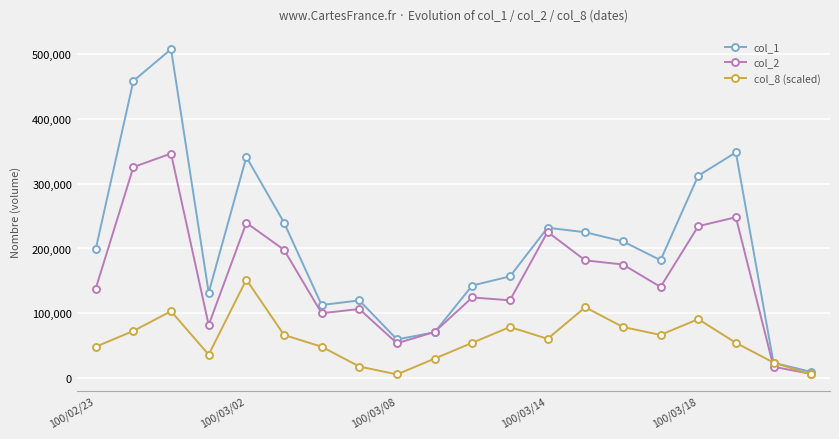

Which series has the largest total across all categories?

col_1